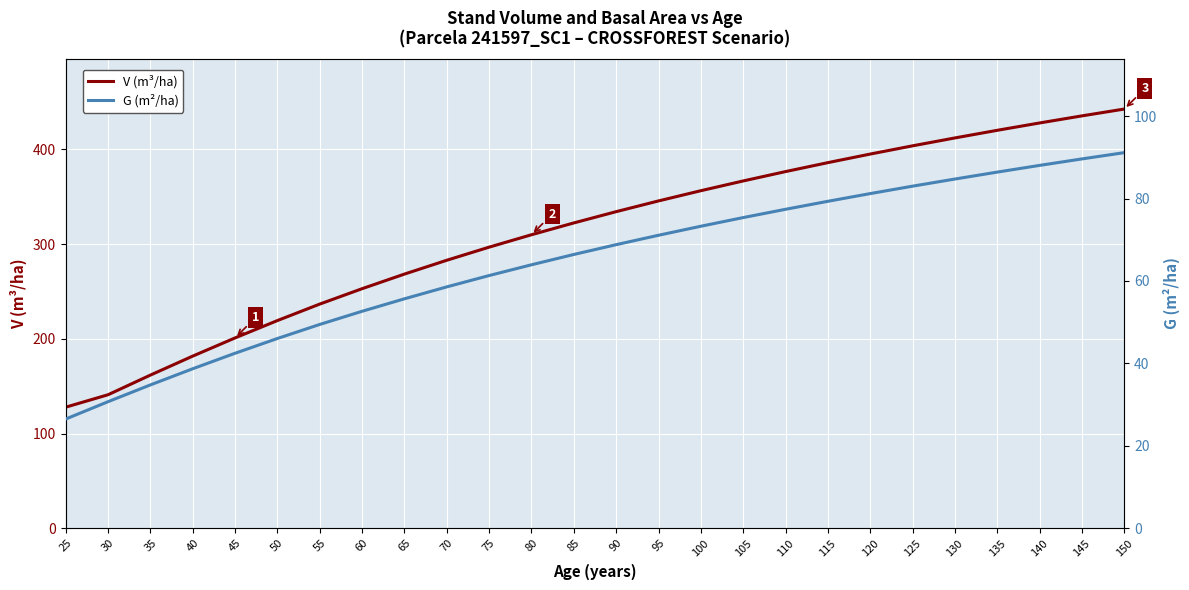

The V (m³/ha) series shows 69.7 at 35. True or false?

False